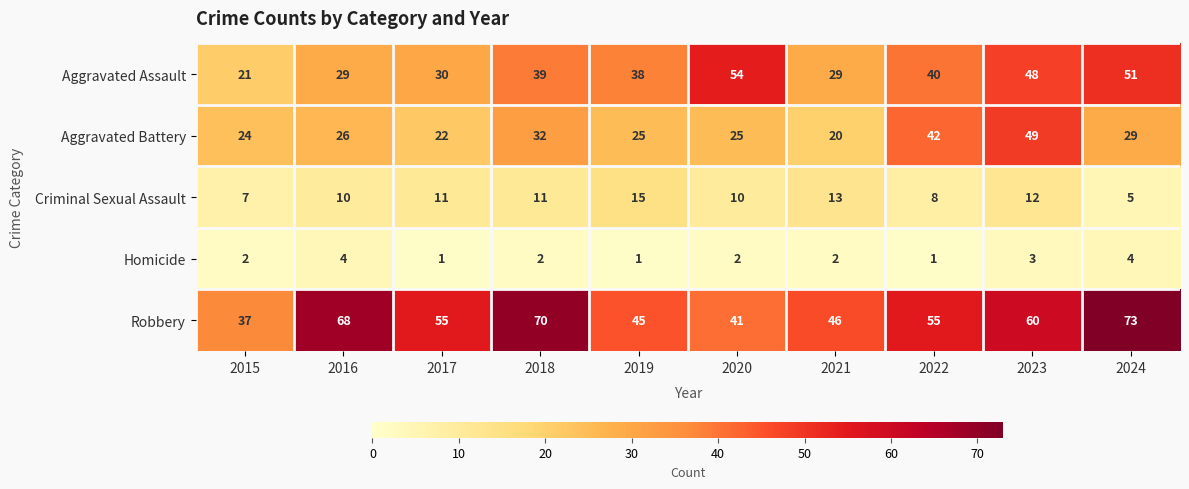

What is the spread (max minus min) of values at 2015?

35